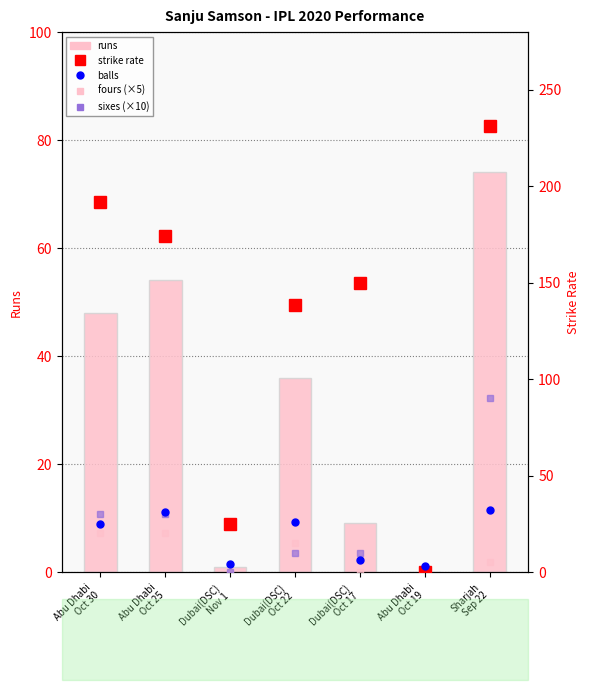

Is it true that runs equals 57.6 at Dubai(DSC)
Oct 22?

False